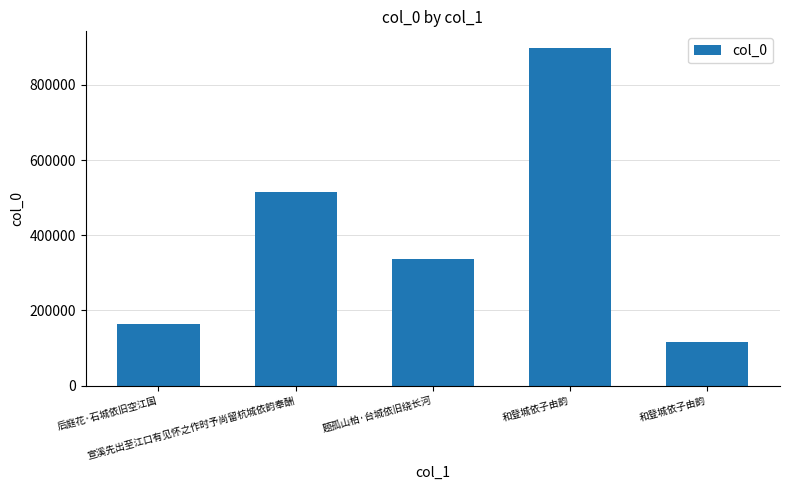

Are the bars horizontal?

No